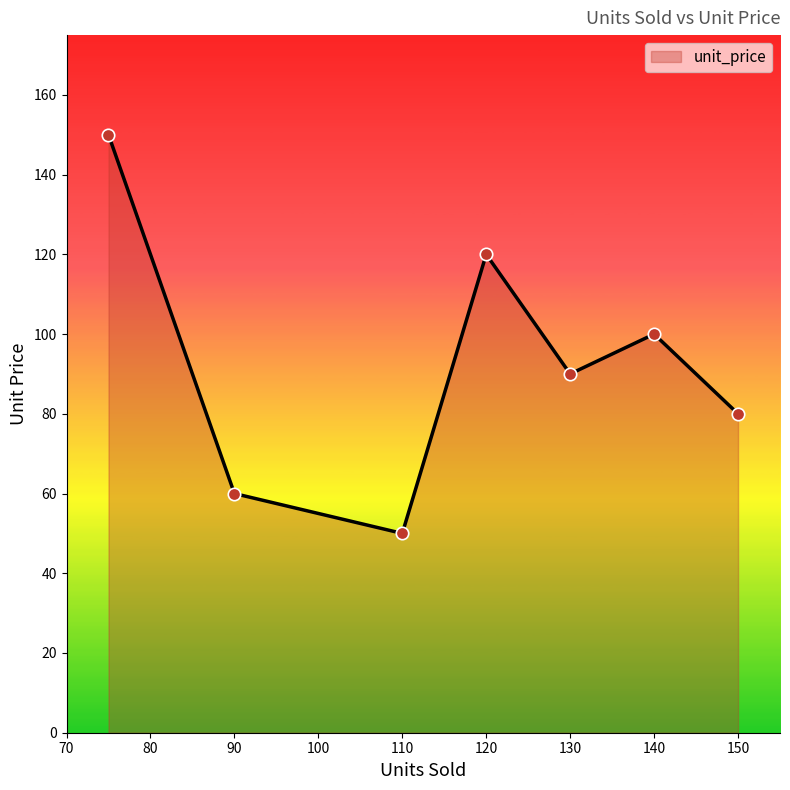

True or false: there are more than 2 points higher than both neighbors.

False